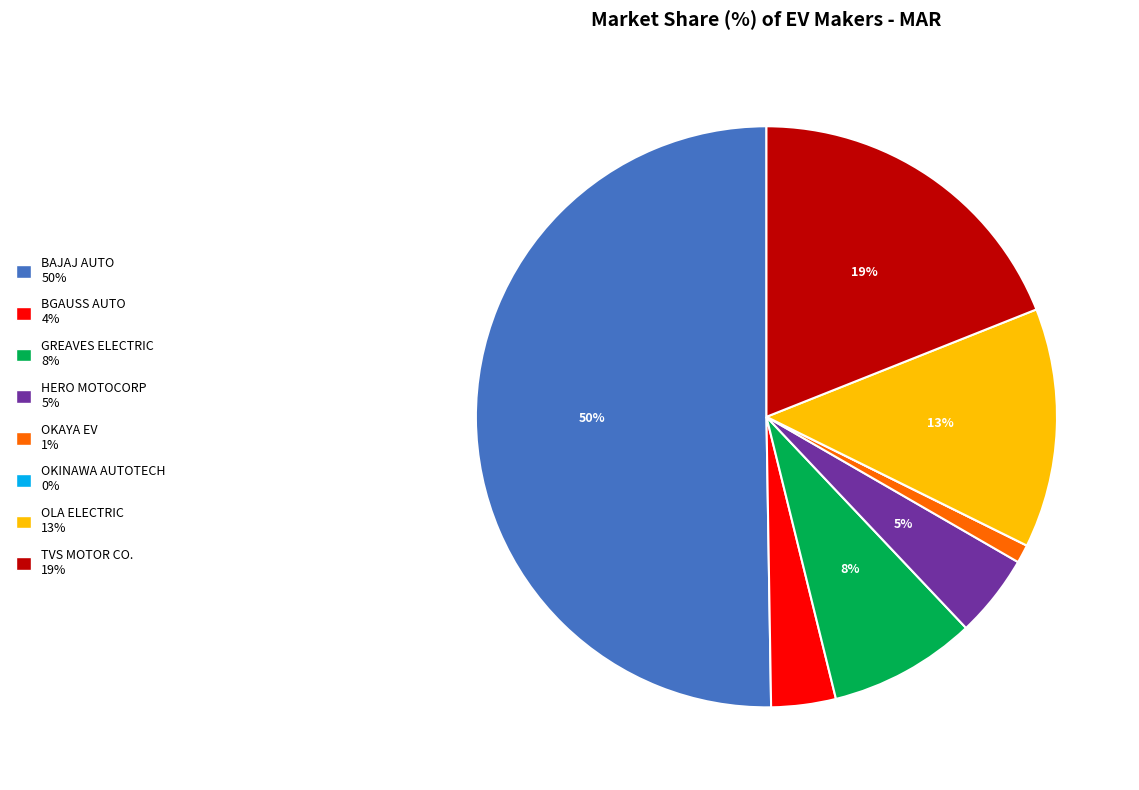

To the nearest percent, what is the average slice percentage?

12%